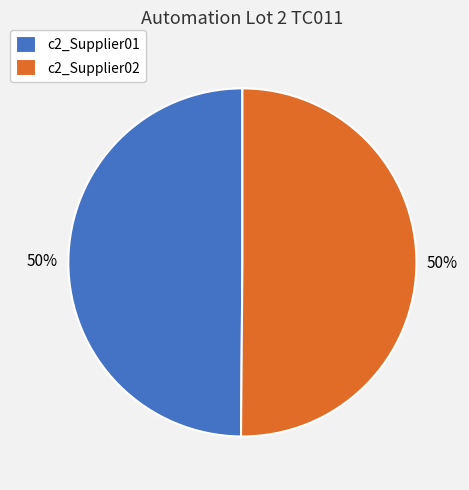

To the nearest percent, what is the combined percentage of c2_Supplier01 and c2_Supplier02?

100%